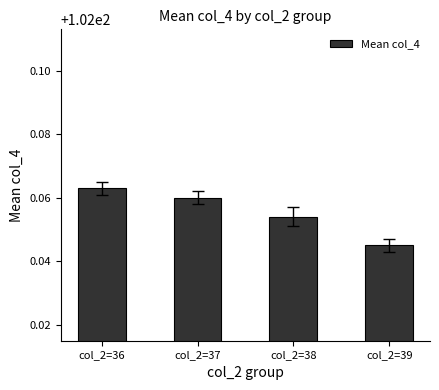

At which category does the chart reach its peak across all series?

col_2=36